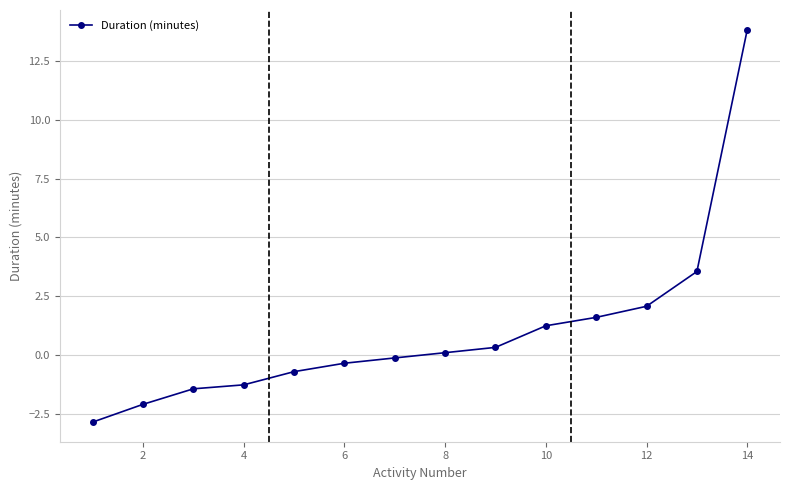

Reading right to left, transcribe all the data shown in this chart.

13.8	3.6	2.1	1.6	1.3	0.3	0.1	-0.1	-0.3	-0.7	-1.3	-1.4	-2.1	-2.8